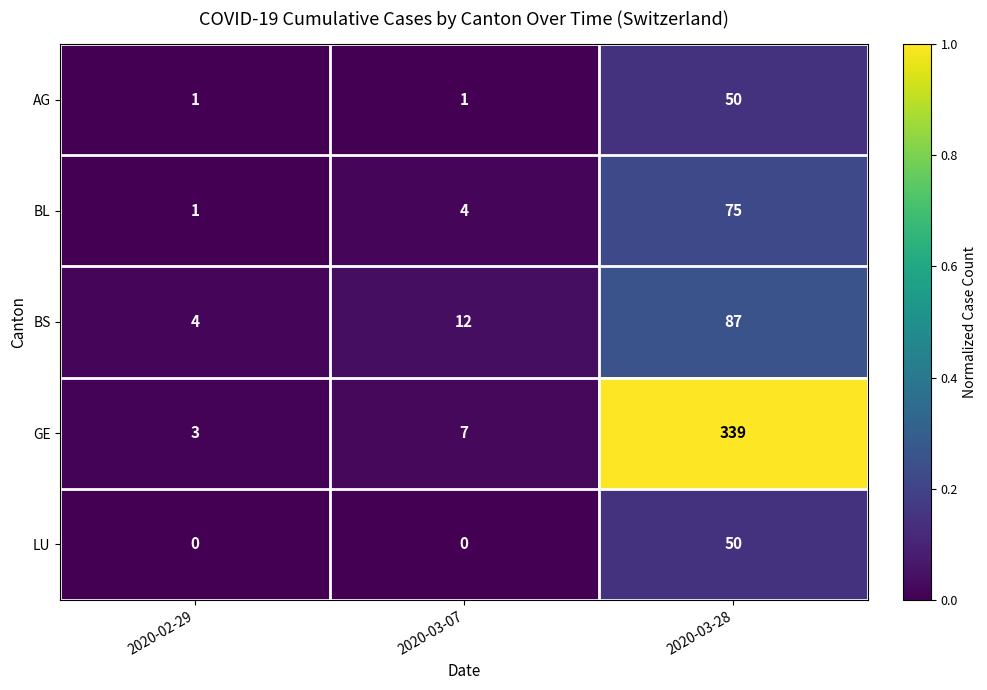

Reading left to right, what are all the values shown in this chart?

AG: 1	1	50
BL: 1	4	75
BS: 4	12	87
GE: 3	7	339
LU: 0	0	50